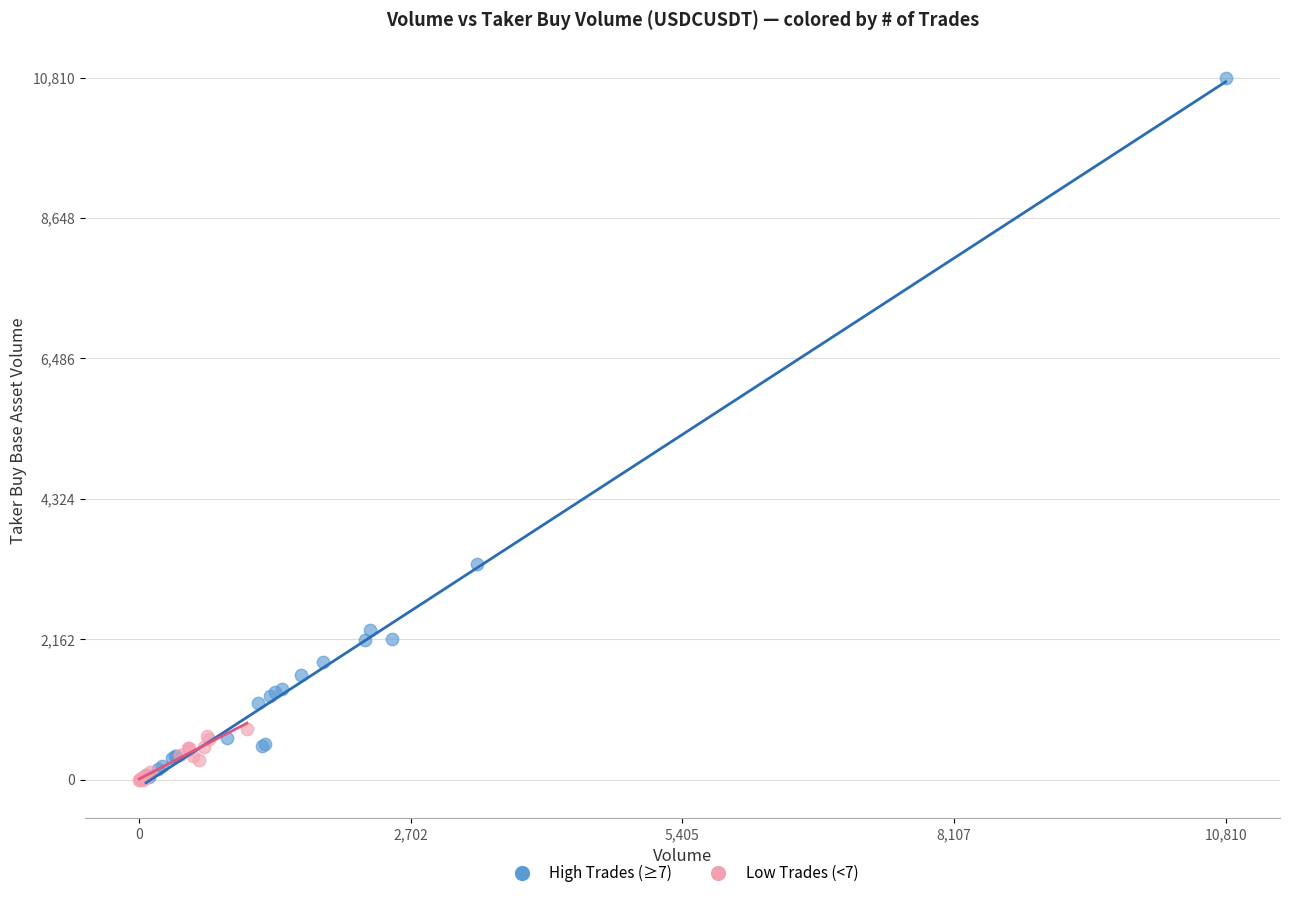

Which series has the largest Y range (max minus min)?

High Trades (≥7)